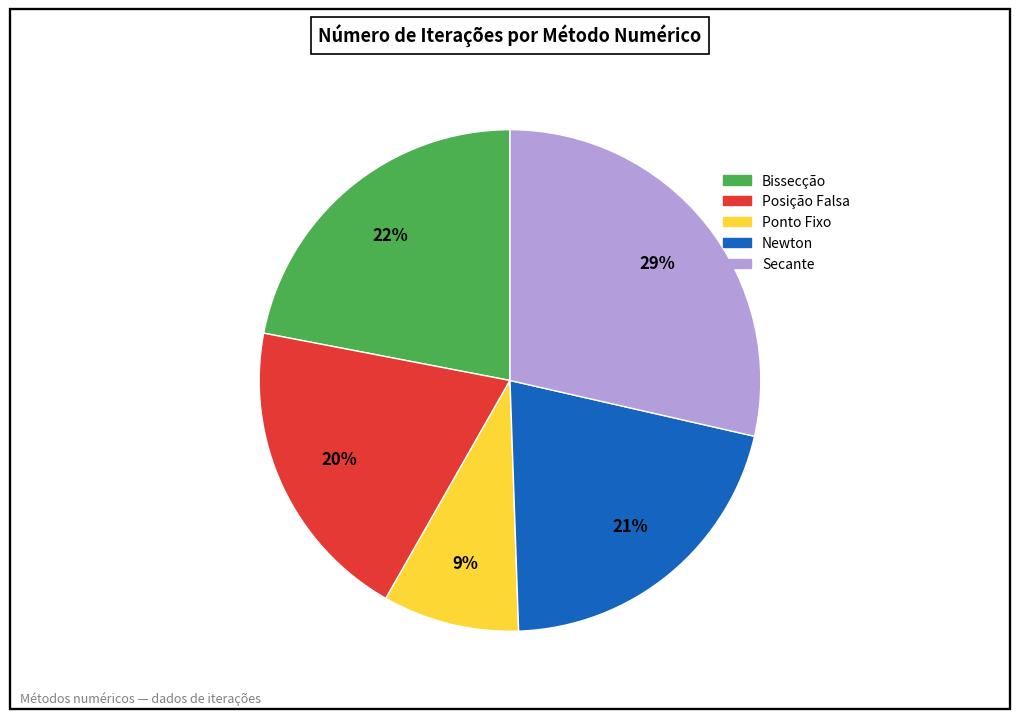

To the nearest percent, what percentage of the pie is Newton?

21%